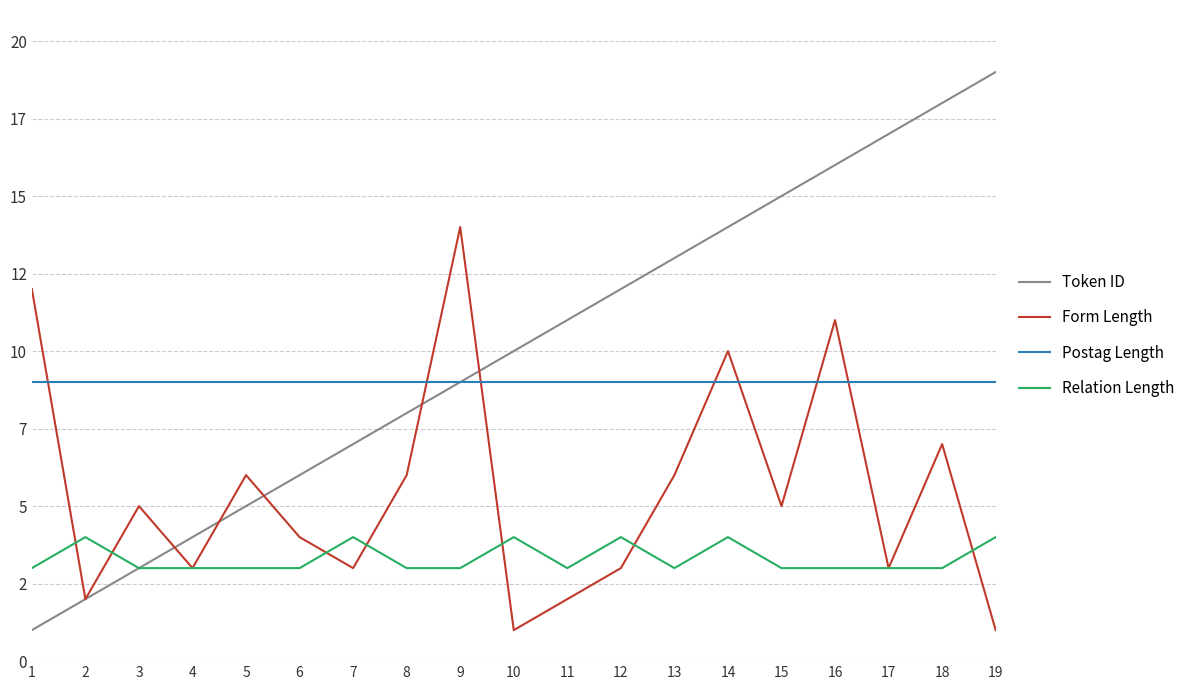

What are all the series names shown in the legend?

Token ID, Form Length, Postag Length, Relation Length